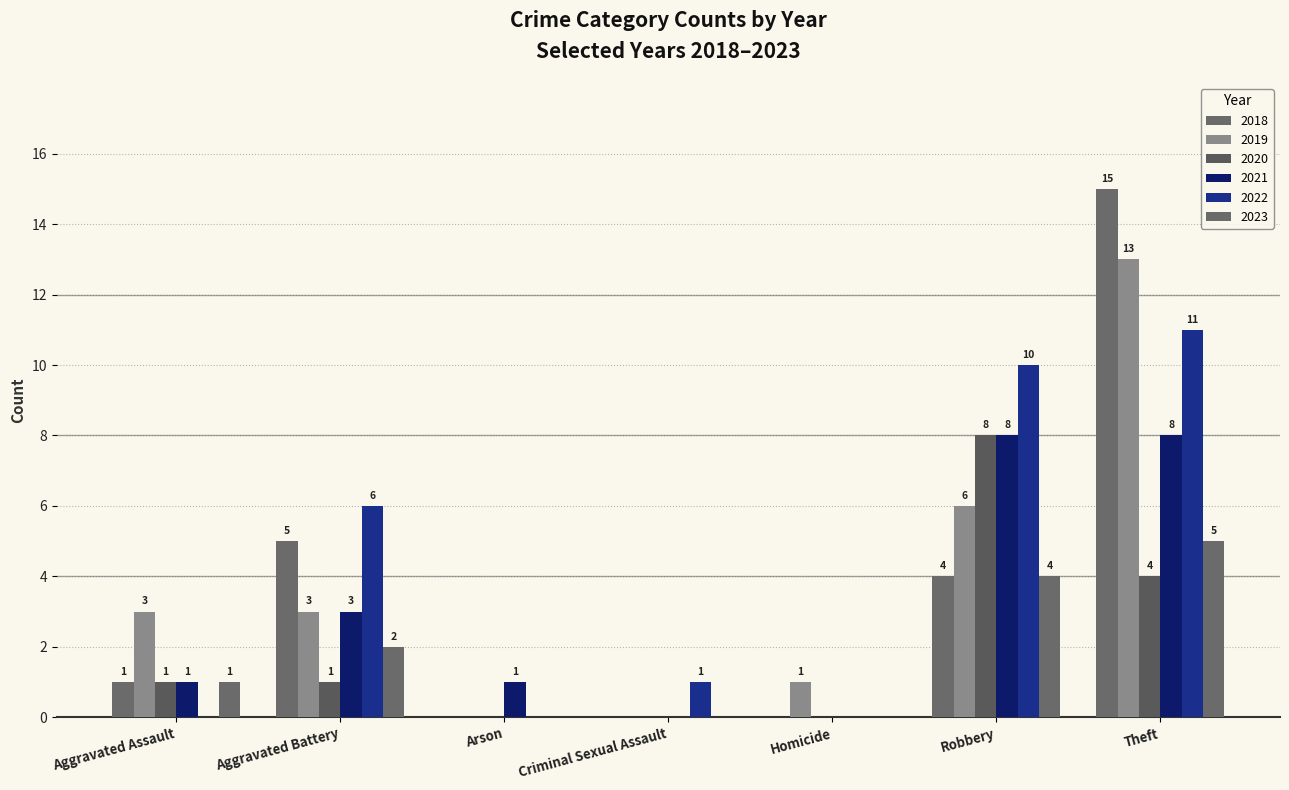

The 2018 series shows 0 at Arson. True or false?

True